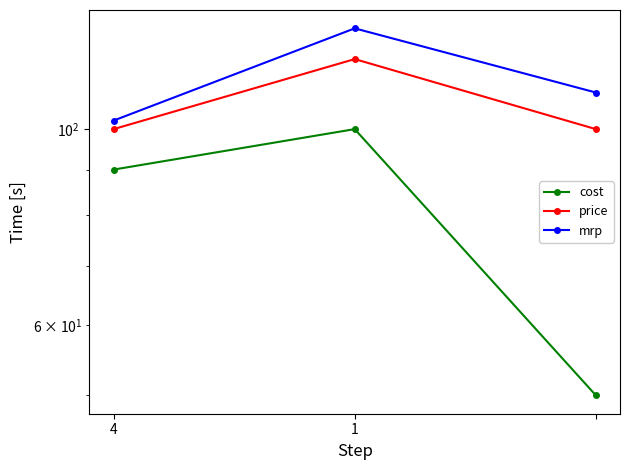

What are all the series names shown in the legend?

cost, price, mrp